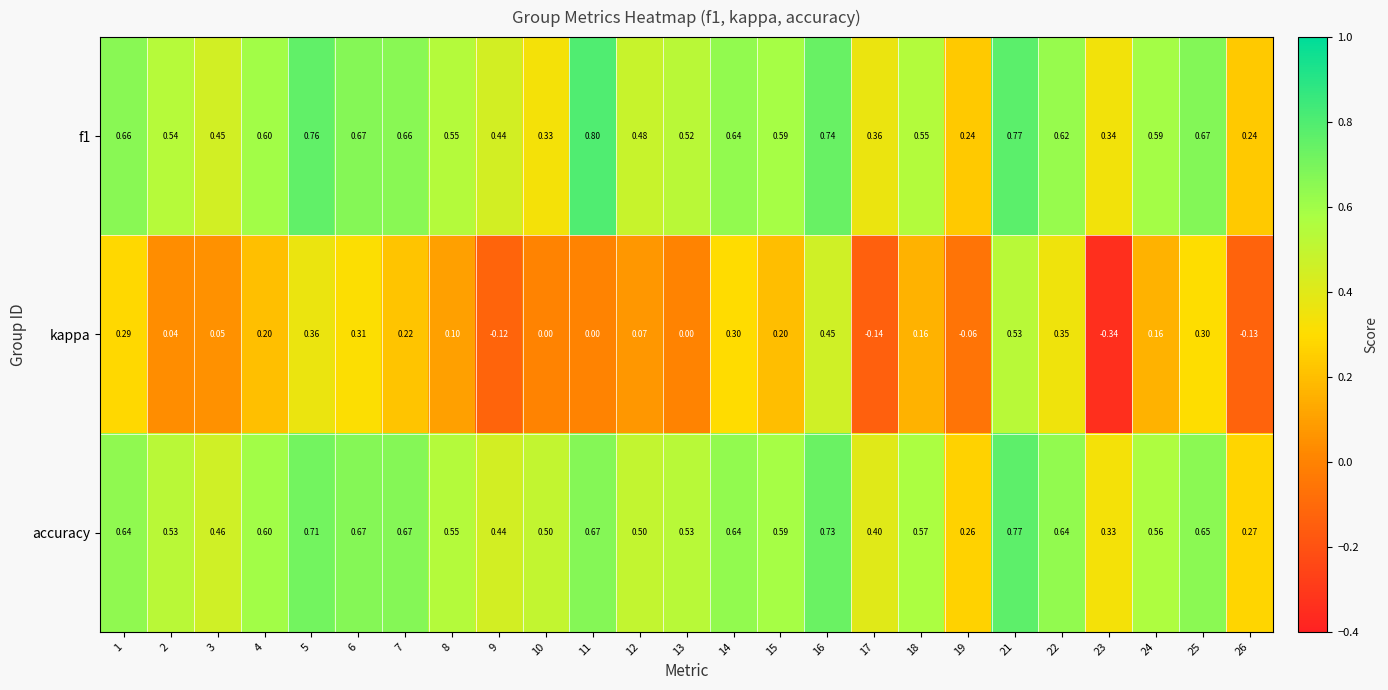

Count the number of categories in the chart.

25